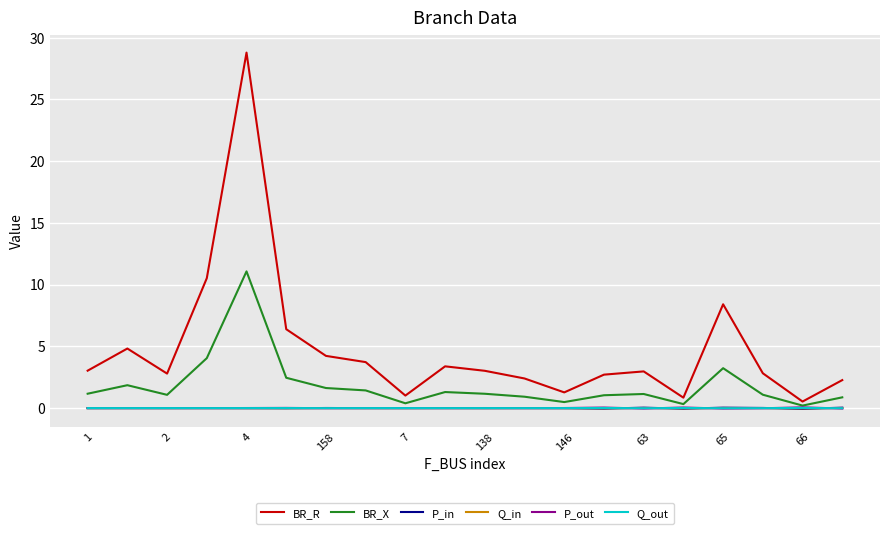

Which series has the widest spread of values?

BR_R